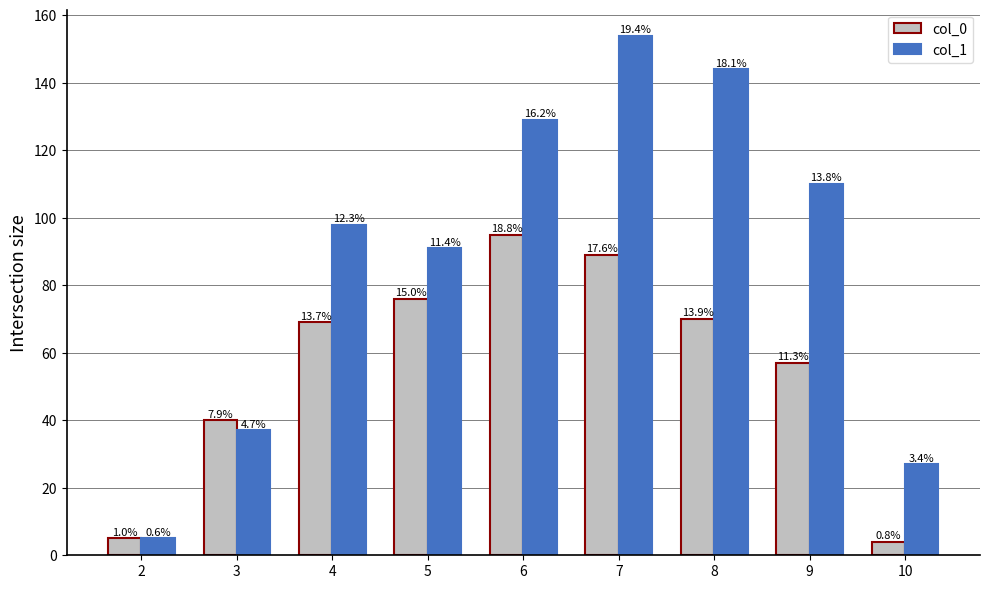

What is the approximate value of col_1 at 8, to the nearest 50?

150